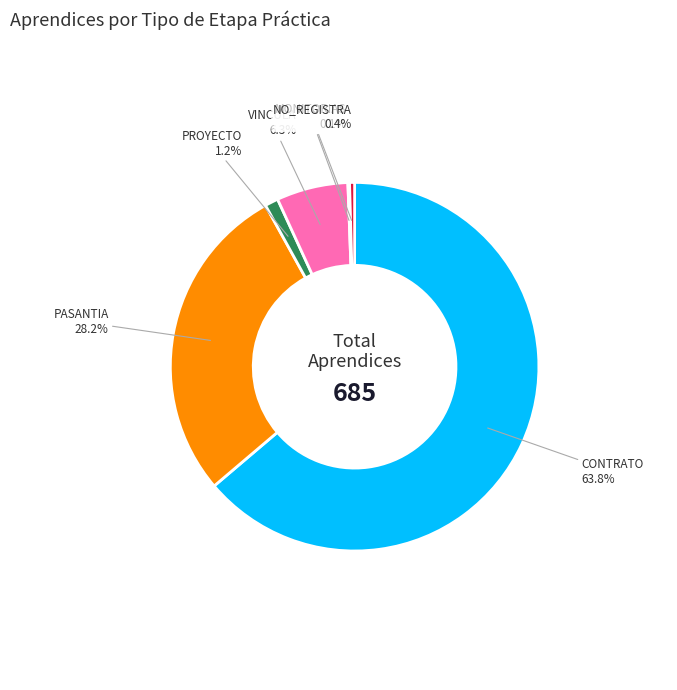

What is the majority slice?

CONTRATO